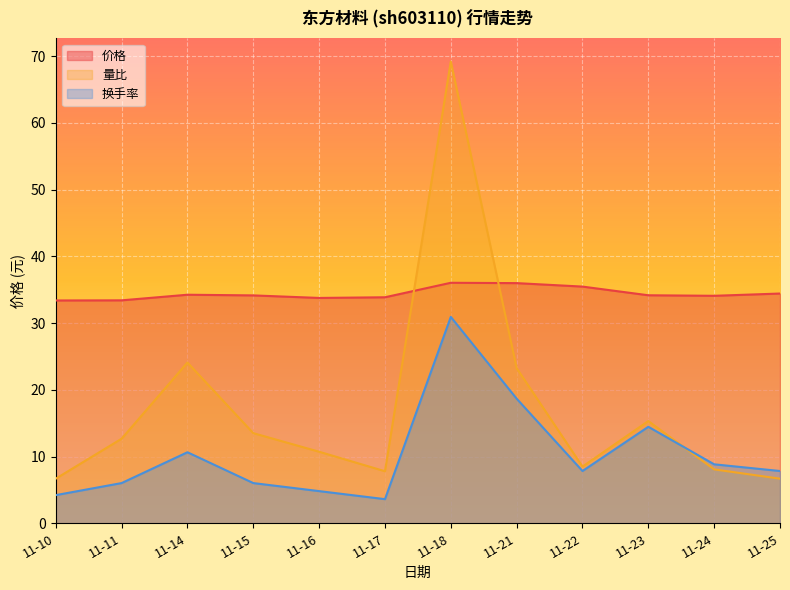

Reading left to right, what are all the values shown in this chart?

价格: 33.4	33.4	34.2	34.1	33.8	33.9	36.0	36.0	35.5	34.2	34.1	34.4
量比: 6.7	12.7	24.1	13.5	10.7	7.8	69.2	23.2	8.5	15.3	8.1	6.7
换手率: 4.2	6.0	10.6	6.0	4.8	3.6	30.9	18.7	7.8	14.5	8.8	7.8